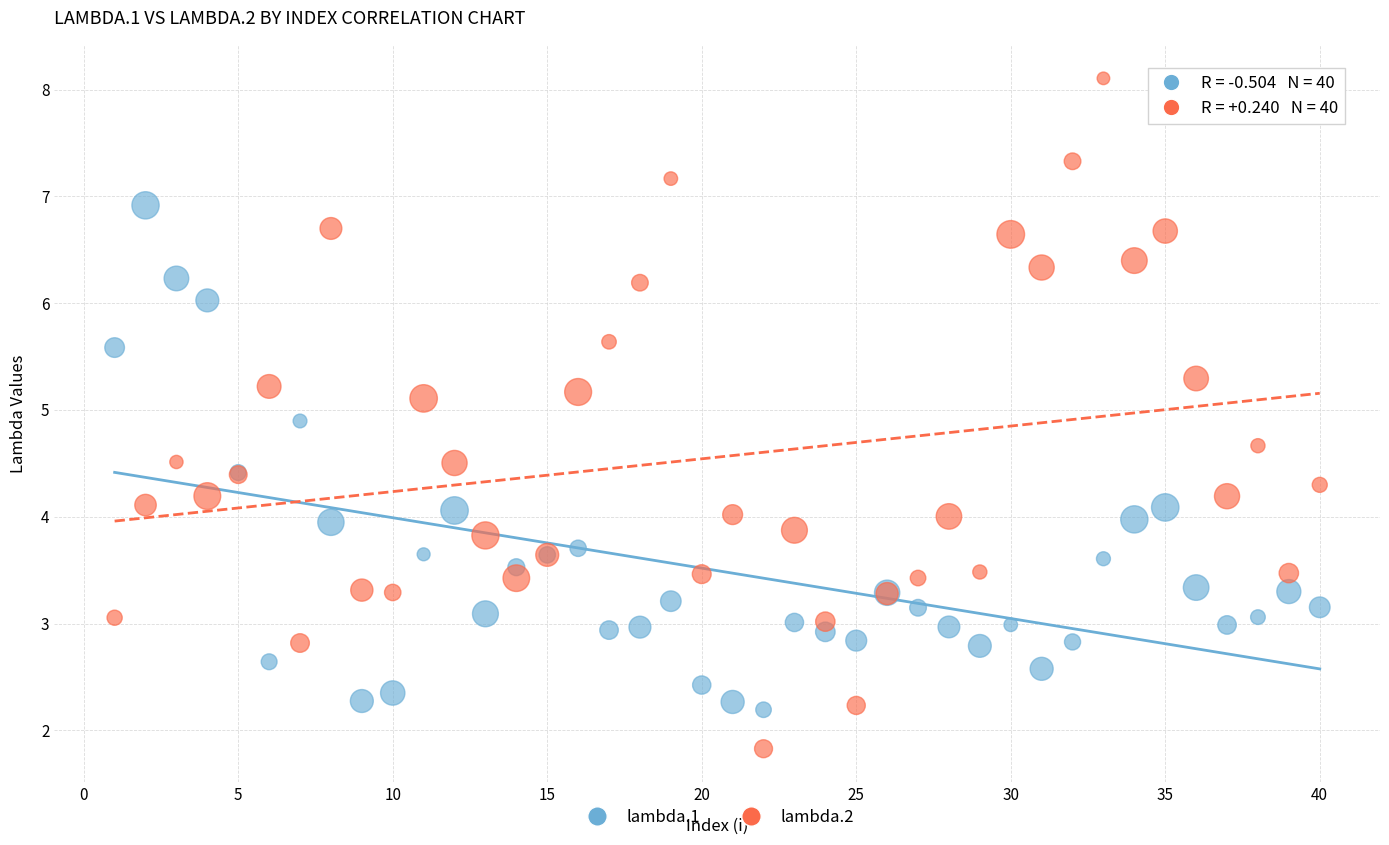

Which series contains the highest Y value?

lambda.2